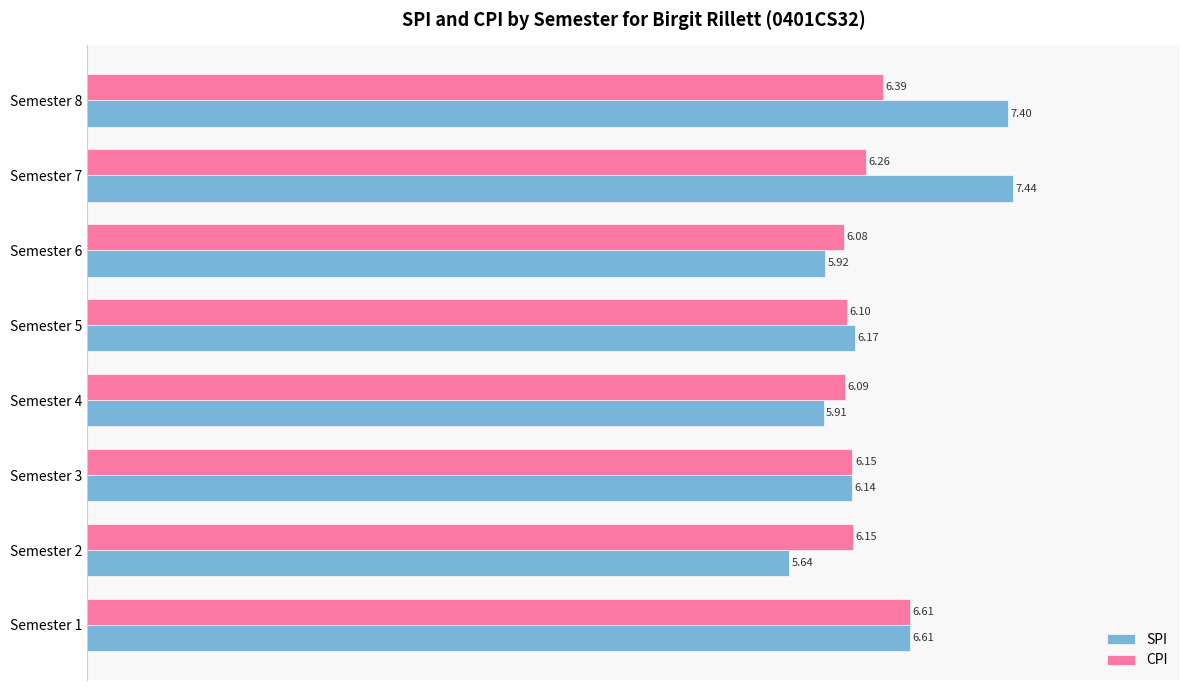

At which category is the sum across all series the highest?

Semester 8